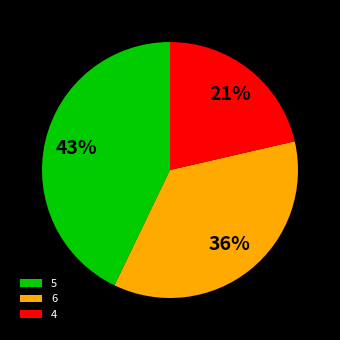

The 4 slice represents 21% of the pie. True or false?

True